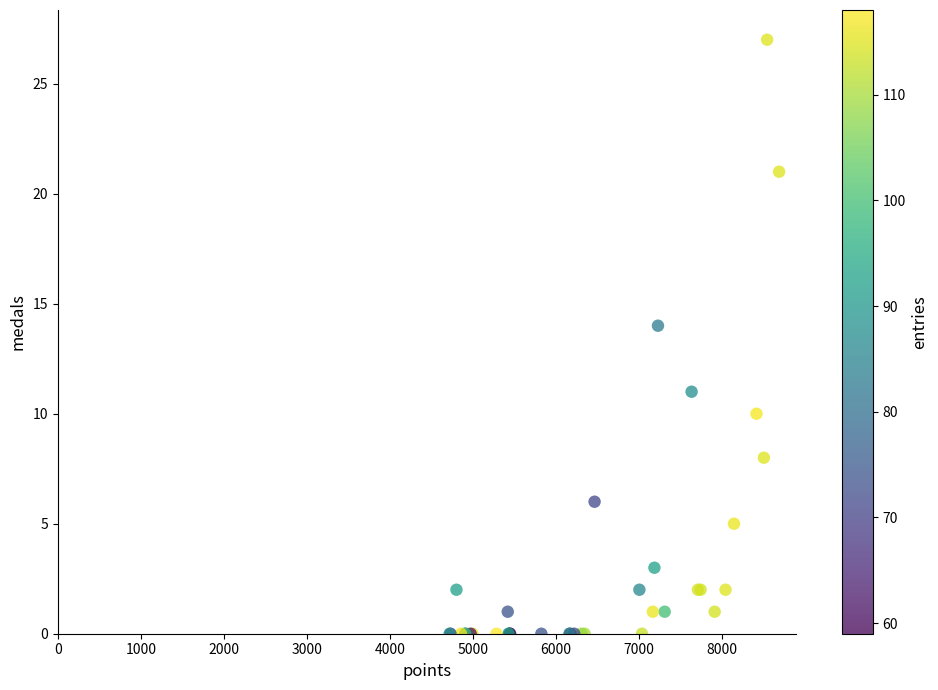

What Y value in the scatter plot is closest to 13?

14